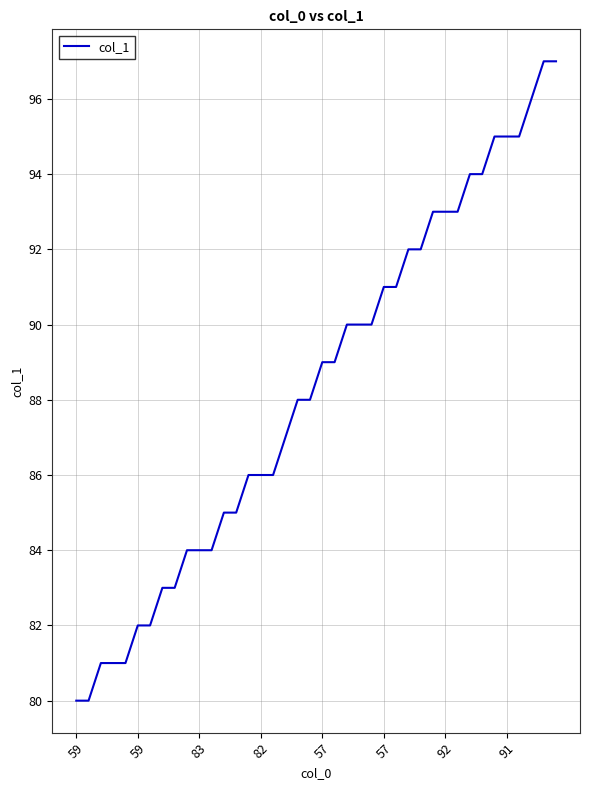

What is the difference between the maximum and minimum values?

17